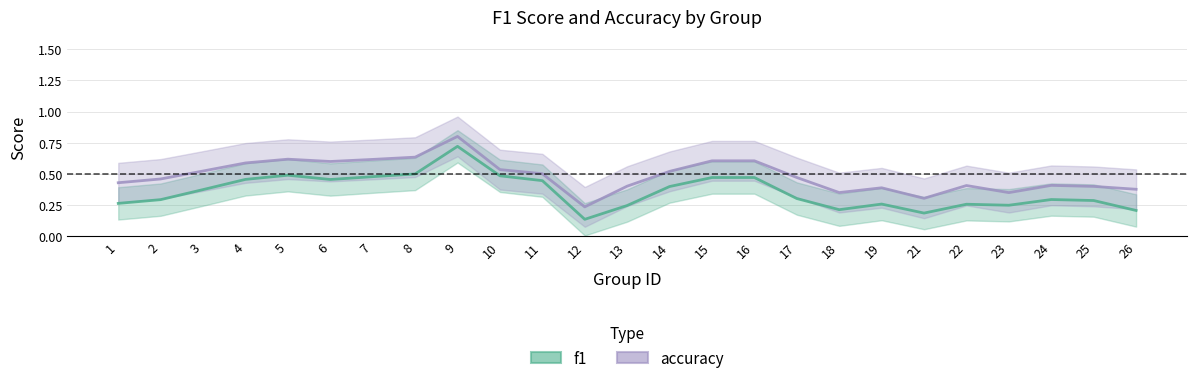

How many lines are shown in the chart?

2